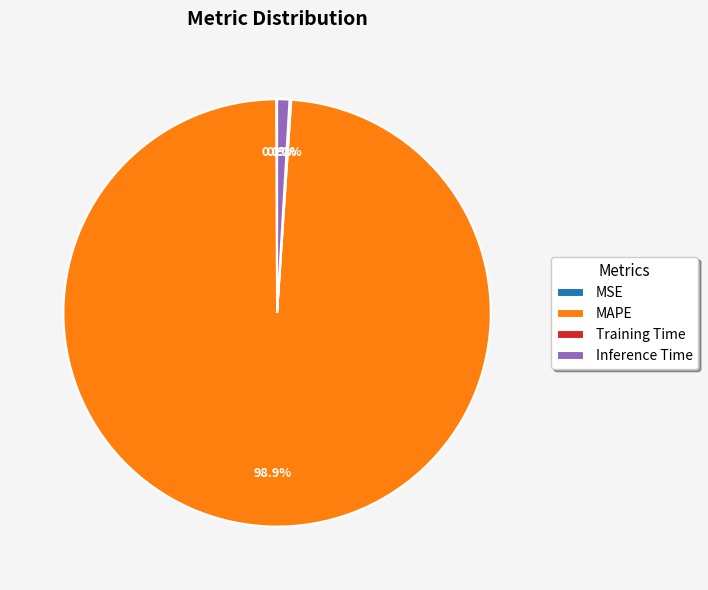

Which category has the biggest portion of the pie?

MAPE